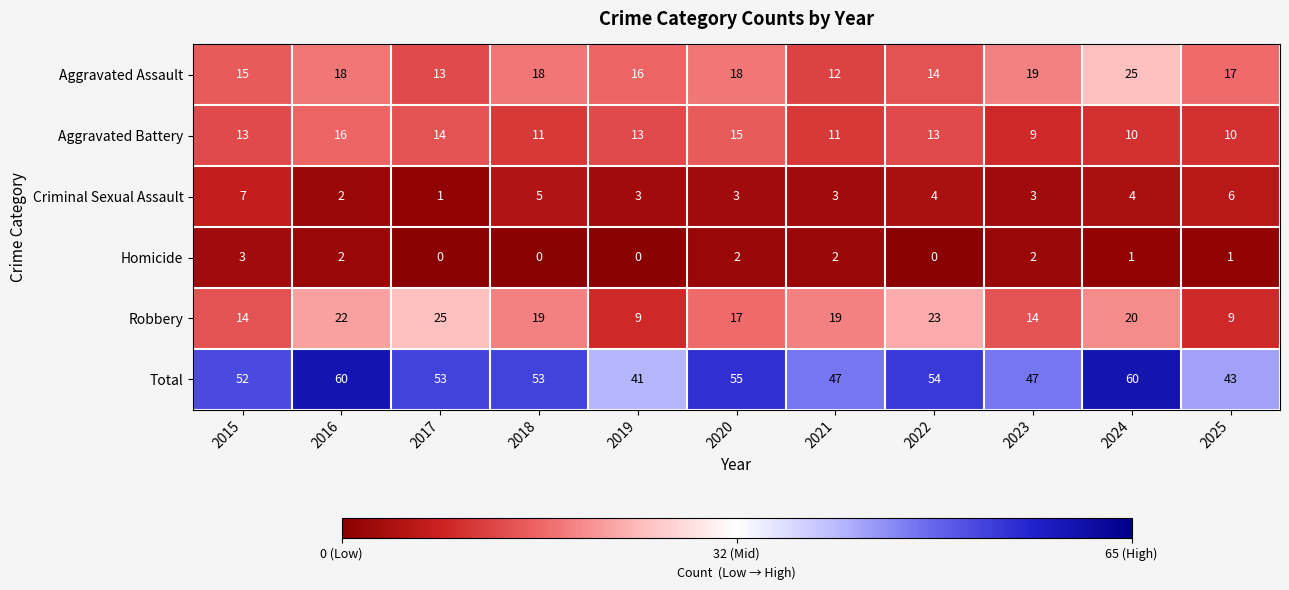

What is the average value of the Aggravated Battery series?

12